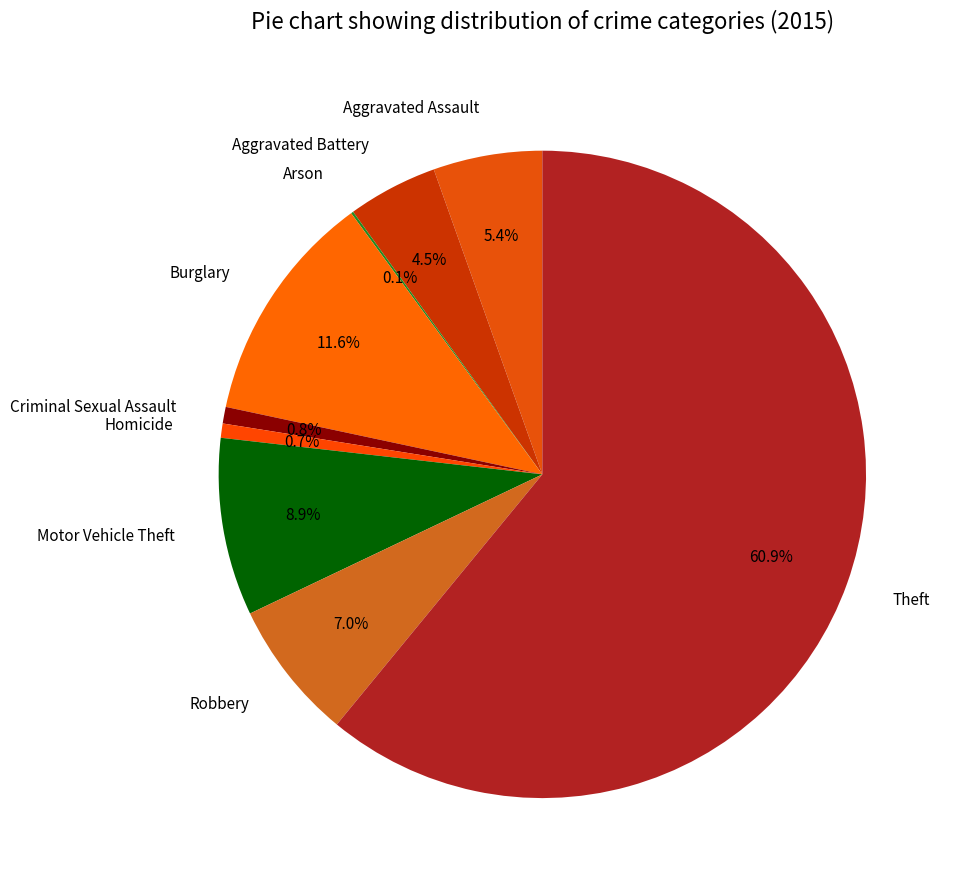

The Motor Vehicle Theft slice represents 3% of the pie. True or false?

False